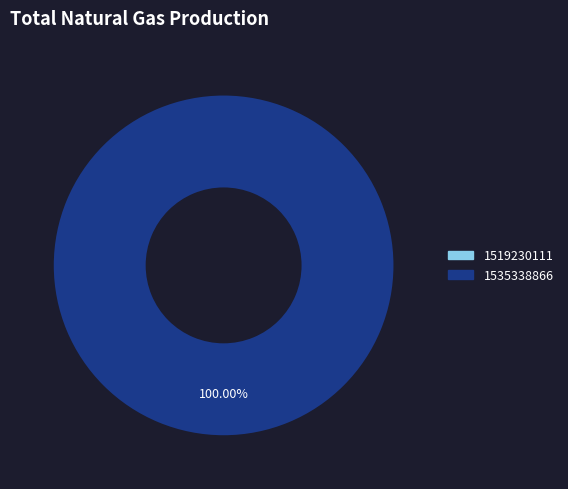

True or false: 1535338866 accounts for 100% of the total.

True